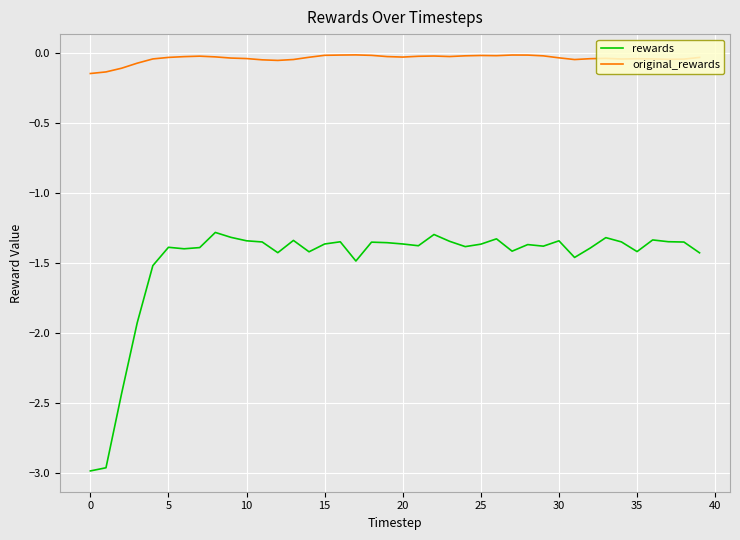

Rank the series by their maximum value, from lowest to highest.

rewards, original_rewards